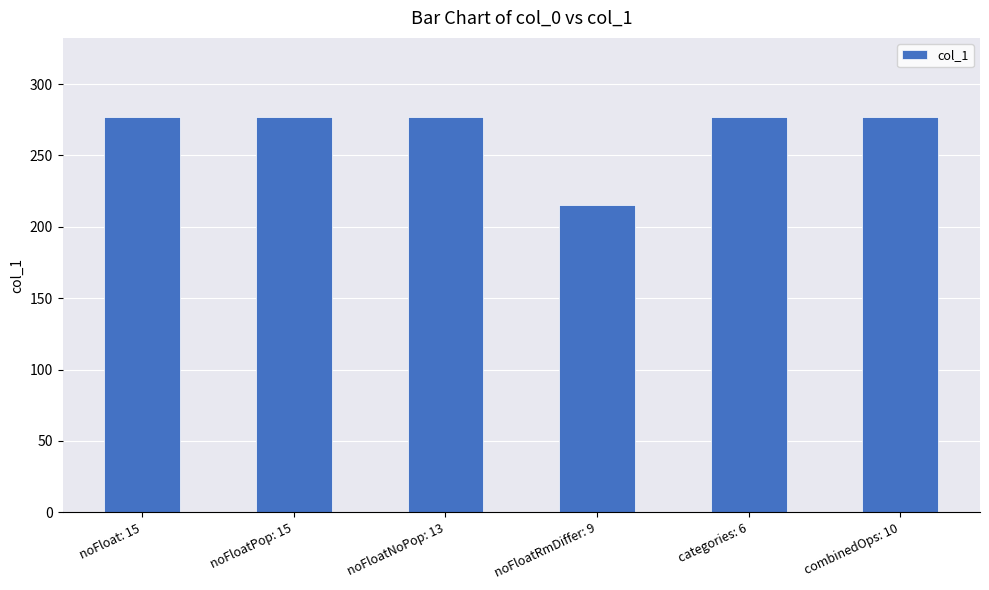

True or false: the data shows 277 at noFloatPop: 15.

True